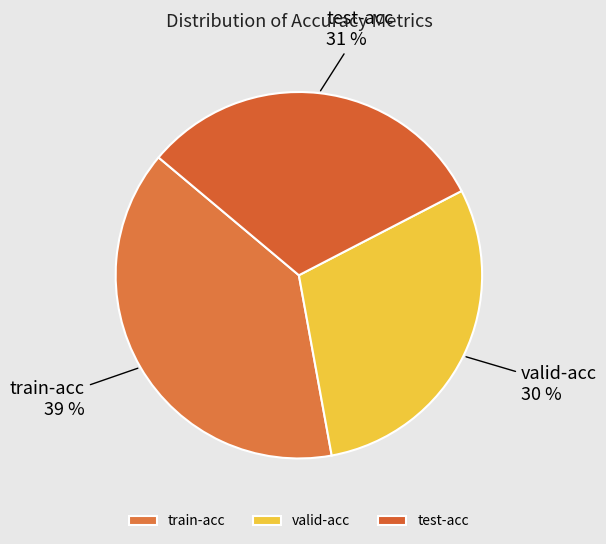

Between train-acc and valid-acc, which is larger?

train-acc